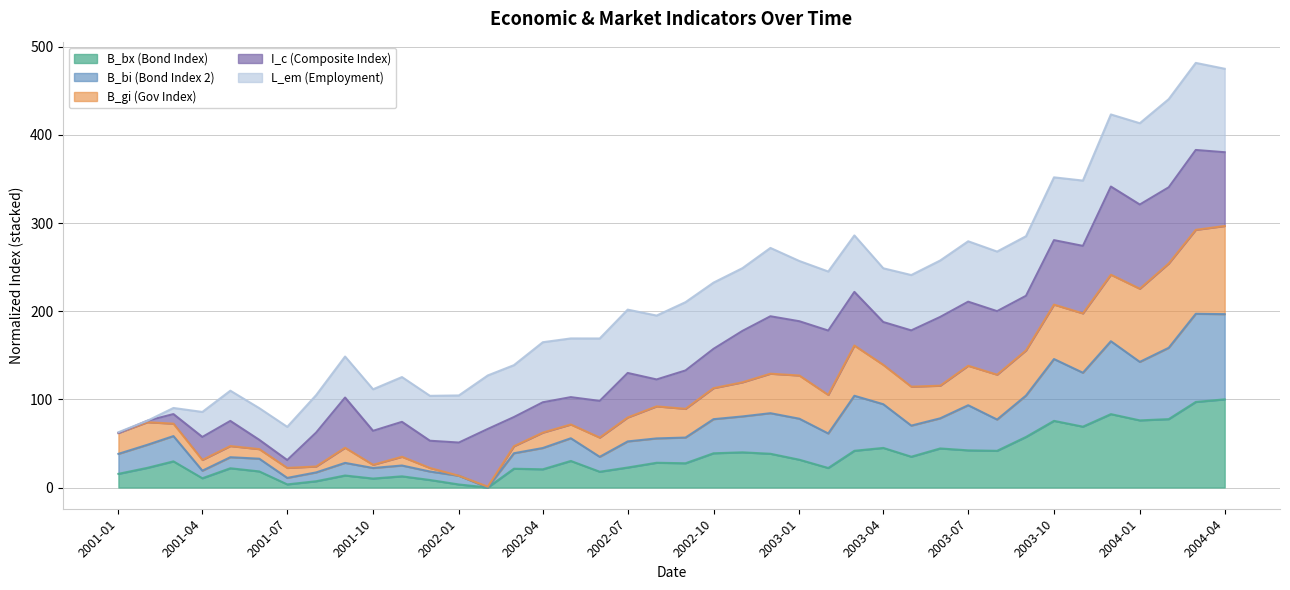

What is the label of the 13th point from the right?

2003-04